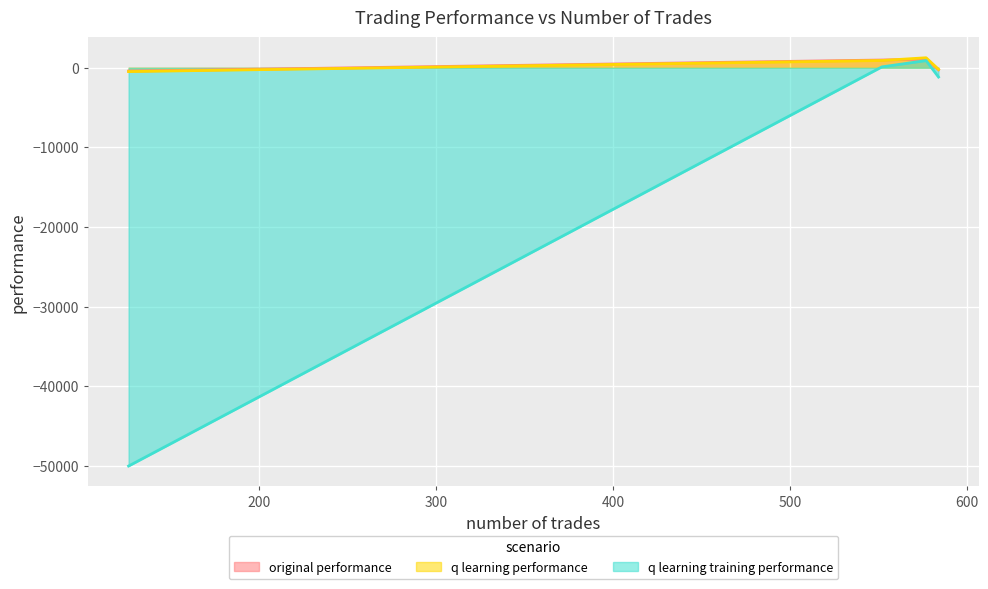

What are all the series names shown in the legend?

original performance, q learning performance, q learning training performance